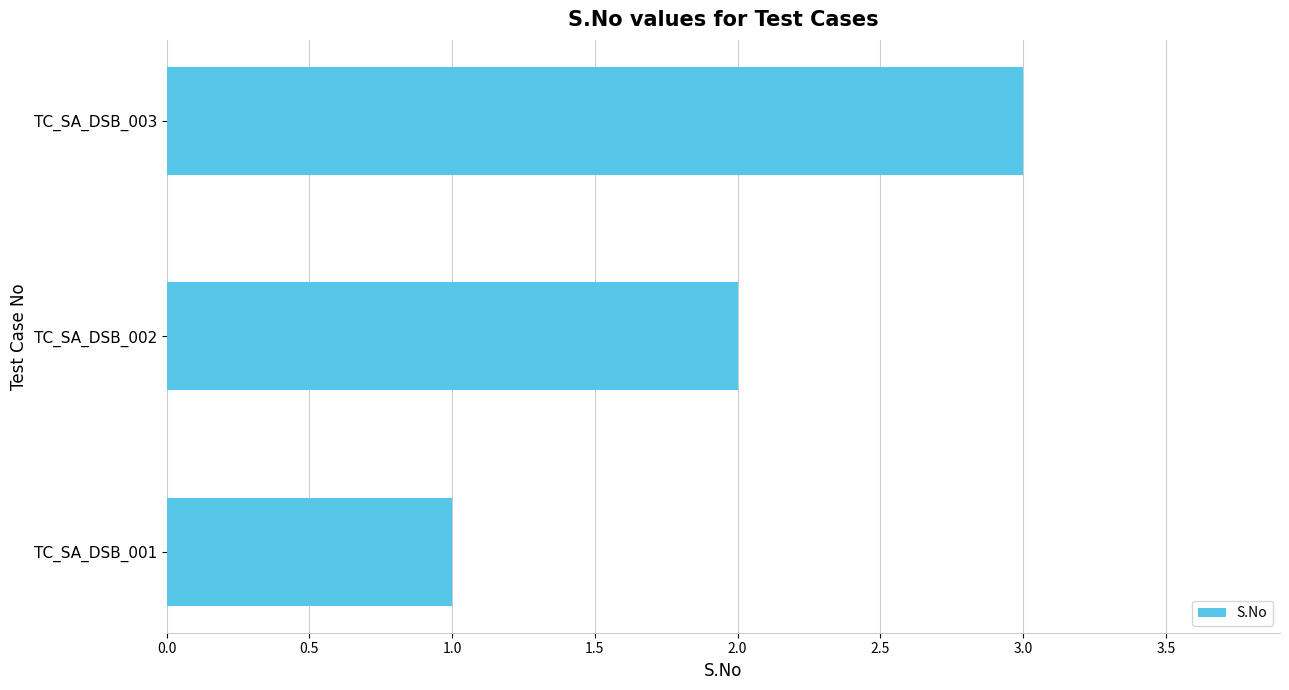

Where is the data nearest to the value 2?

TC_SA_DSB_002